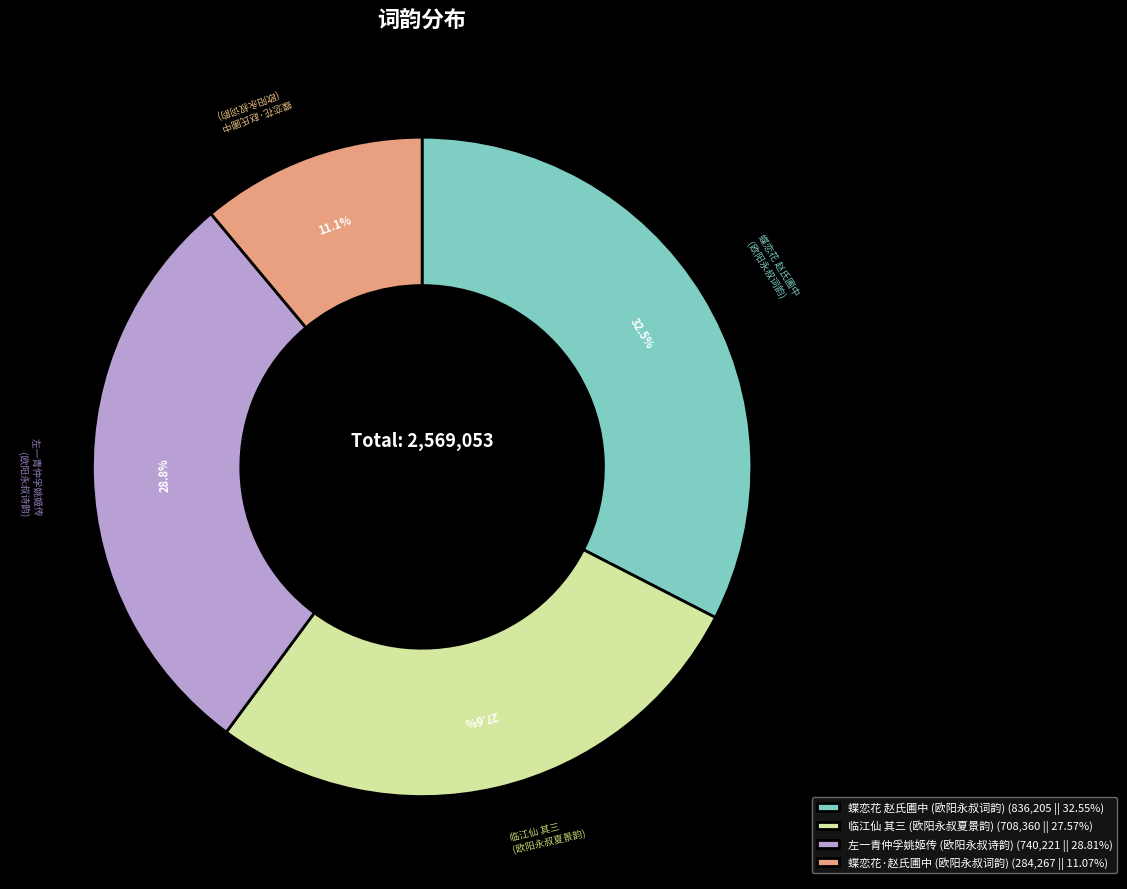

What is the total percentage of 临江仙 其三 (欧阳永叔夏景韵) (708,360 || 27.57%) and 左一青仲孚姚姬传 (欧阳永叔诗韵) (740,221 || 28.81%)?

56.4%